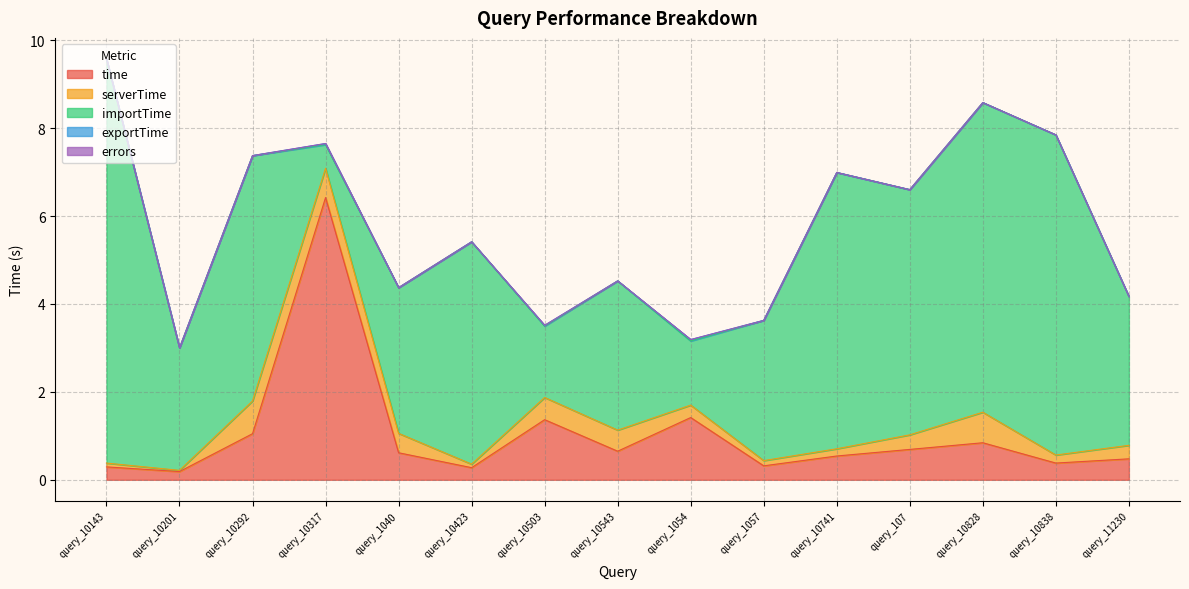

True or false: exportTime and errors cross at least once.

False